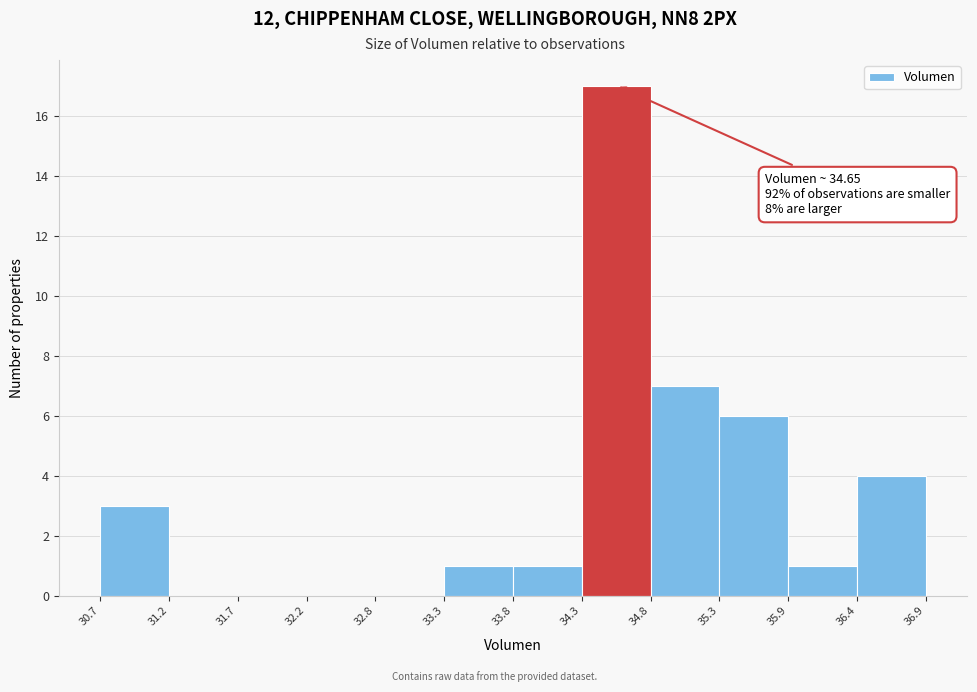

Over which range of the x-axis is the bar tallest?

34.3 to 34.8